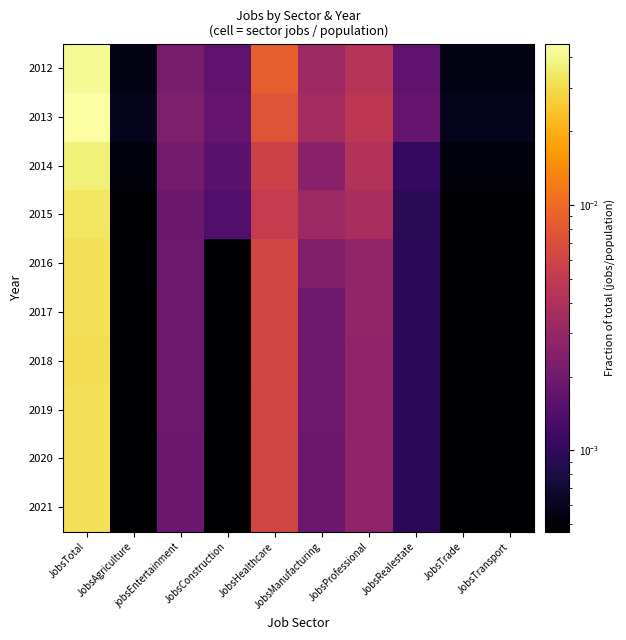

At how many categories does at least one series exceed 0?

10